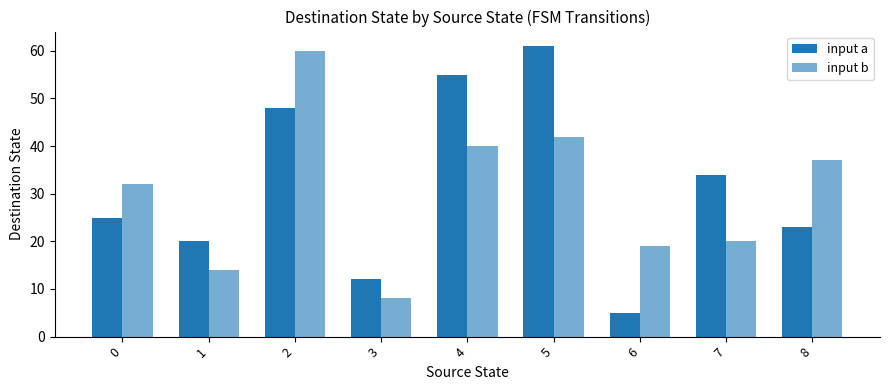

Rank the categories by input b value from lowest to highest.

3, 1, 6, 7, 0, 8, 4, 5, 2